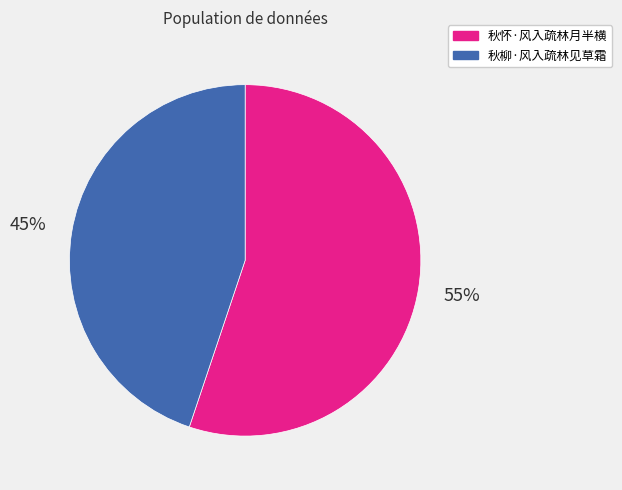

Is the sum of 秋柳·风入疏林见草霜 and 秋怀·风入疏林月半横 greater than half?

Yes